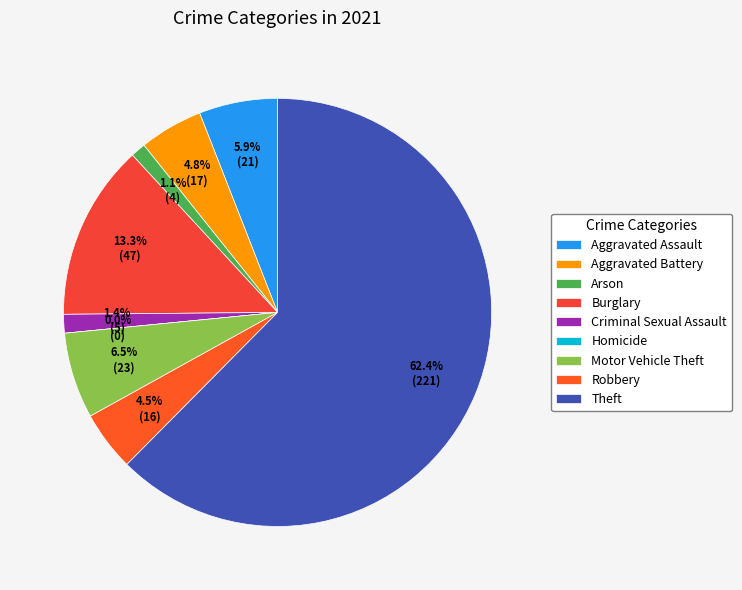

To the nearest percent, what portion does Criminal Sexual Assault represent?

1%